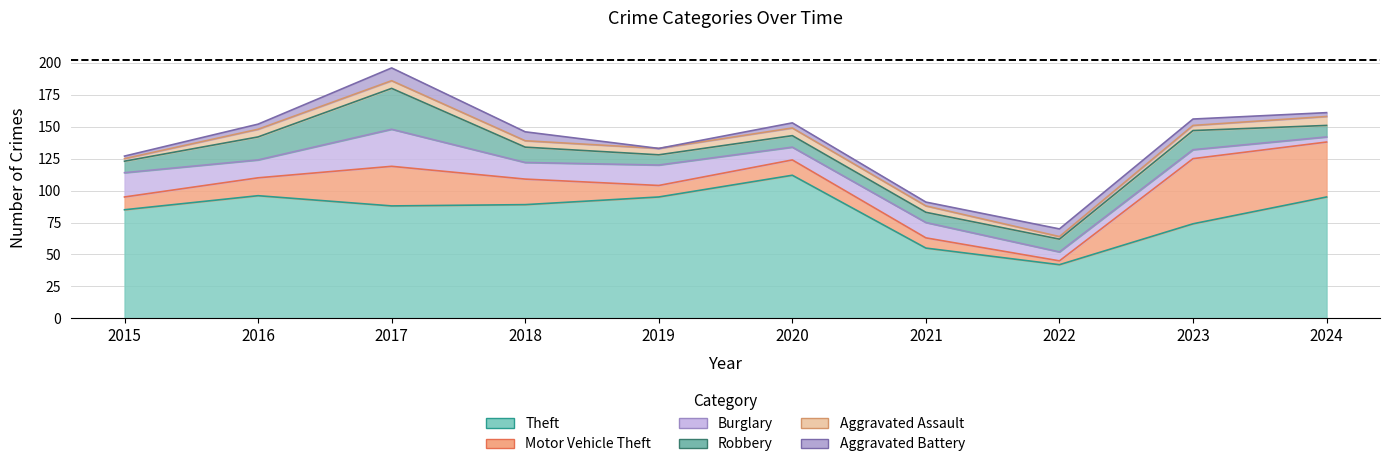

What is the approximate value of Burglary at 2019?

16